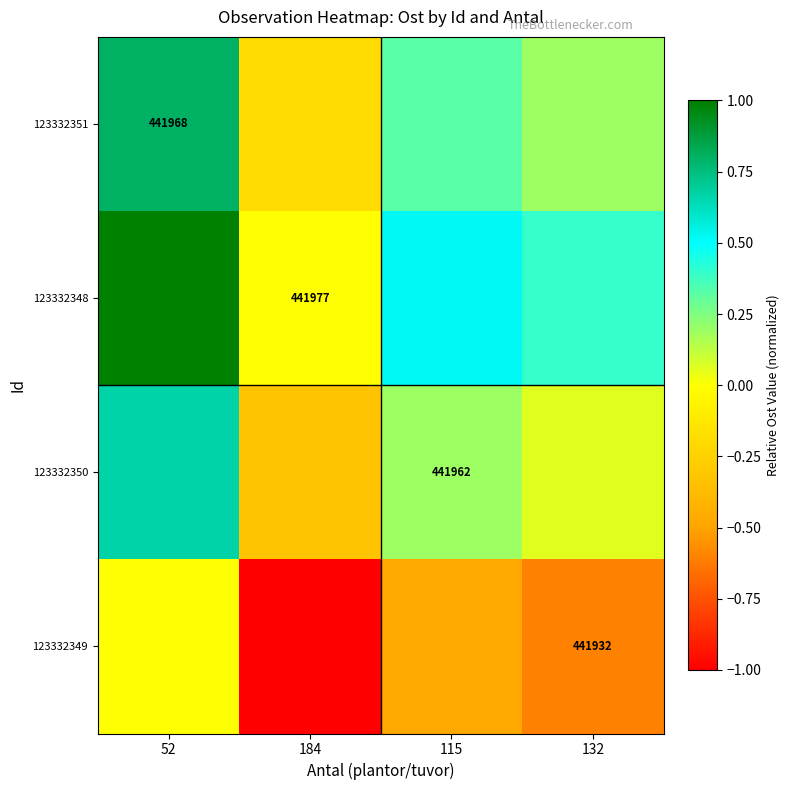

Is the value of 123332348 at 184 greater than the value of 123332349 at 132?

Yes